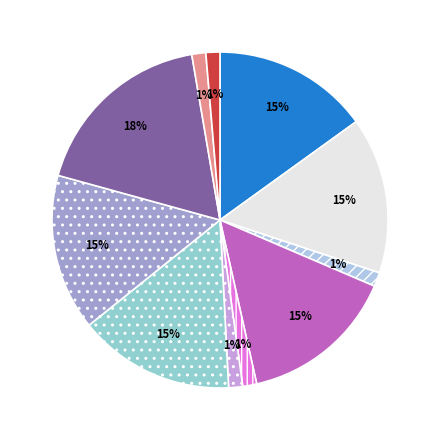

Is there a majority slice in this chart?

No